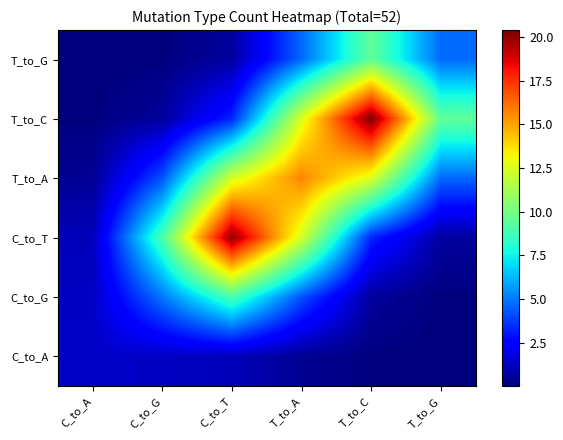

At how many categories does at least one series exceed 15?

3